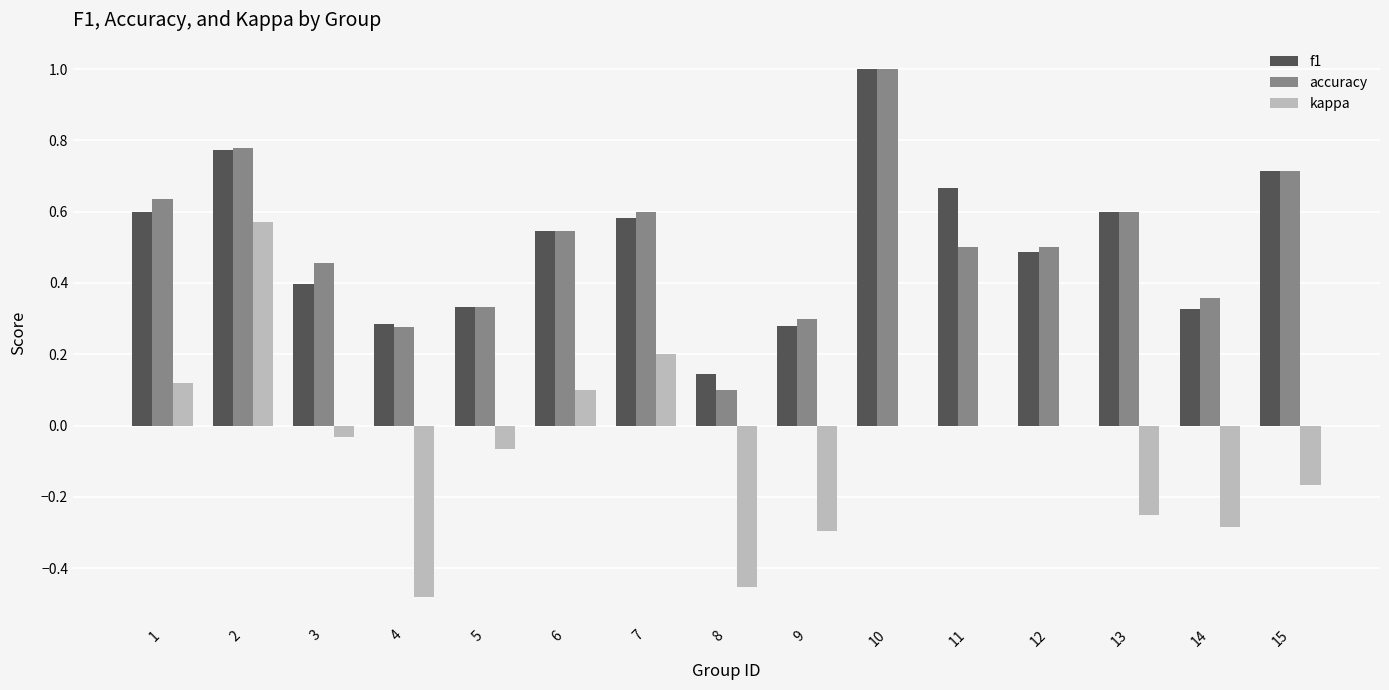

Which series changed the most between 2 and 3?

kappa